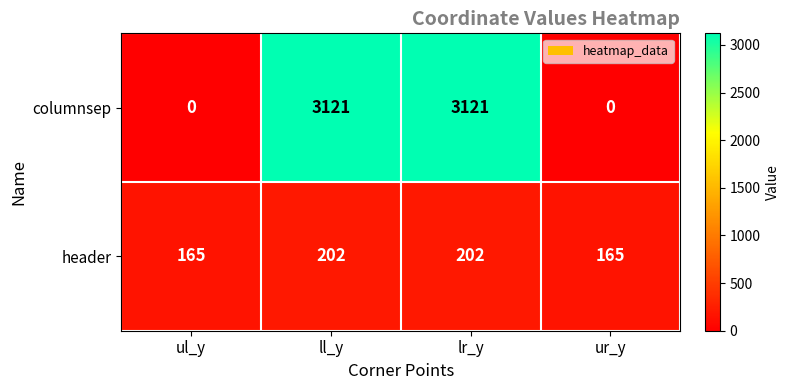

Reading left to right, what are all the values shown in this chart?

columnsep: ul_y=0	ll_y=3121	lr_y=3121	ur_y=0
header: ul_y=165	ll_y=202	lr_y=202	ur_y=165